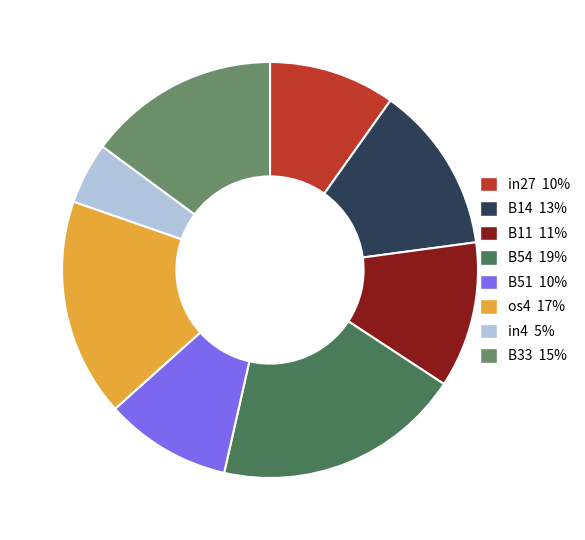

Do in27 and B11 together represent more than half of the pie?

No